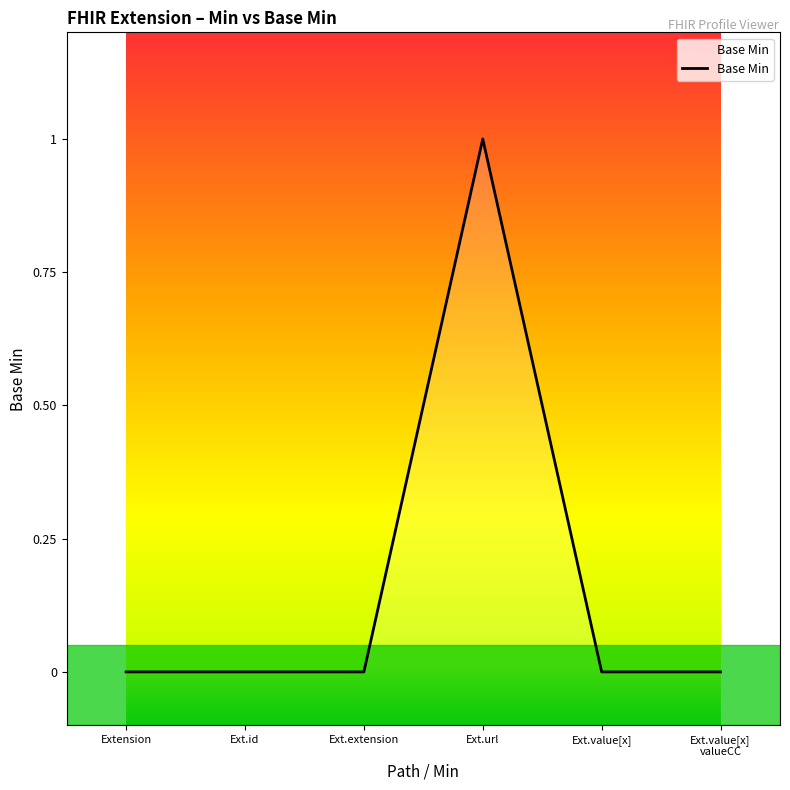

How many lines are shown in the chart?

1